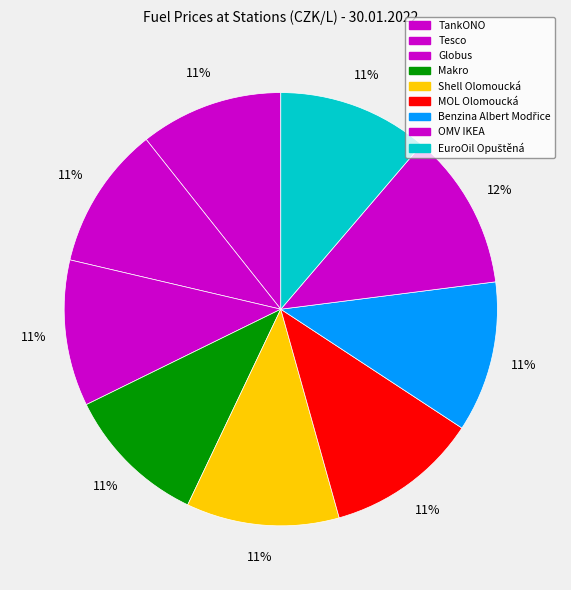

How many segments does this pie chart have?

9